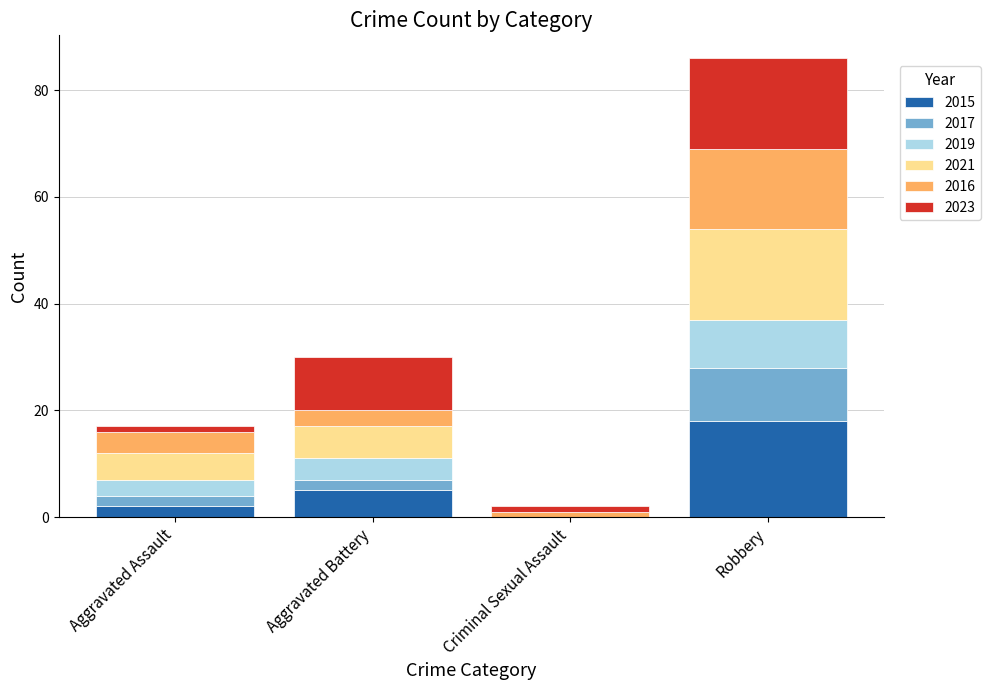

At which category is the sum across all series the highest?

Robbery